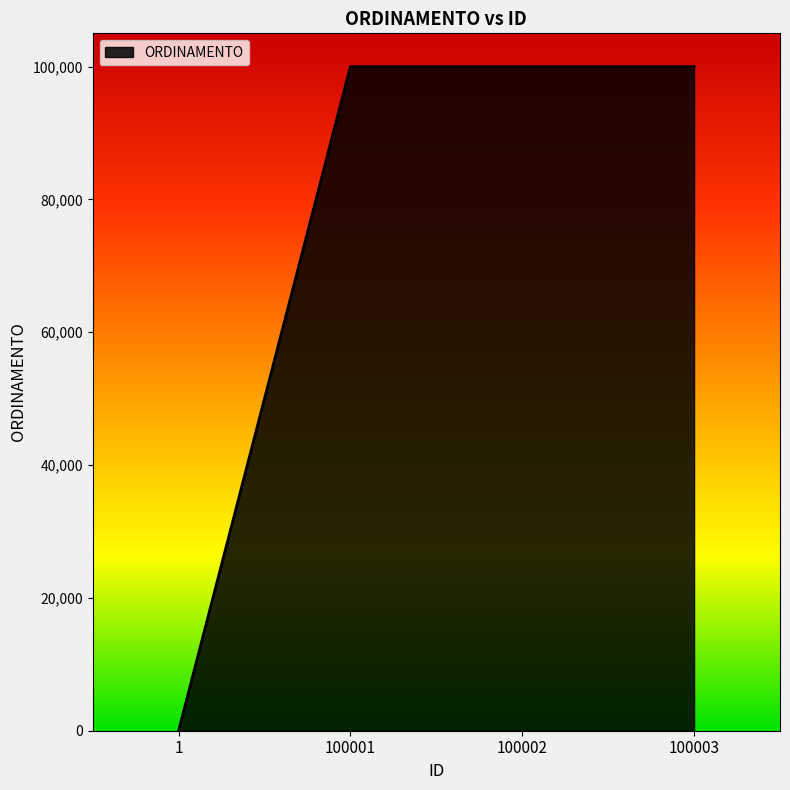

True or false: there are more than 2 points higher than both neighbors.

False